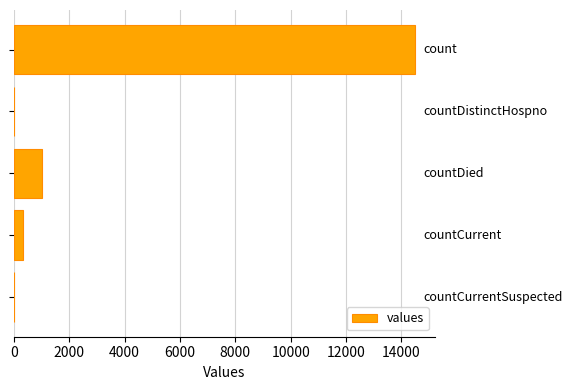

Count the number of data series in this chart.

1